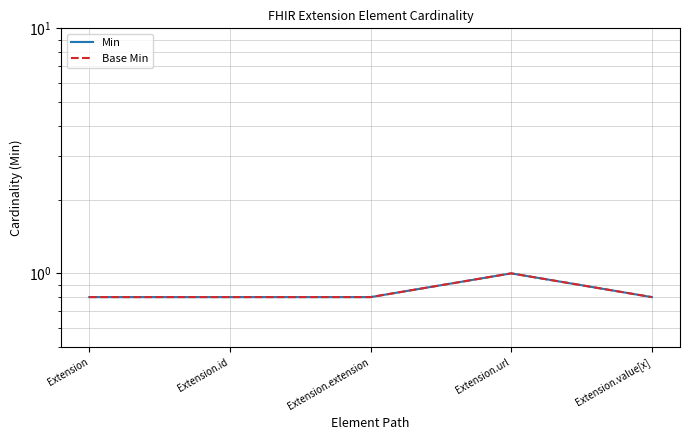

What is the highest value of the Min series?

1.0